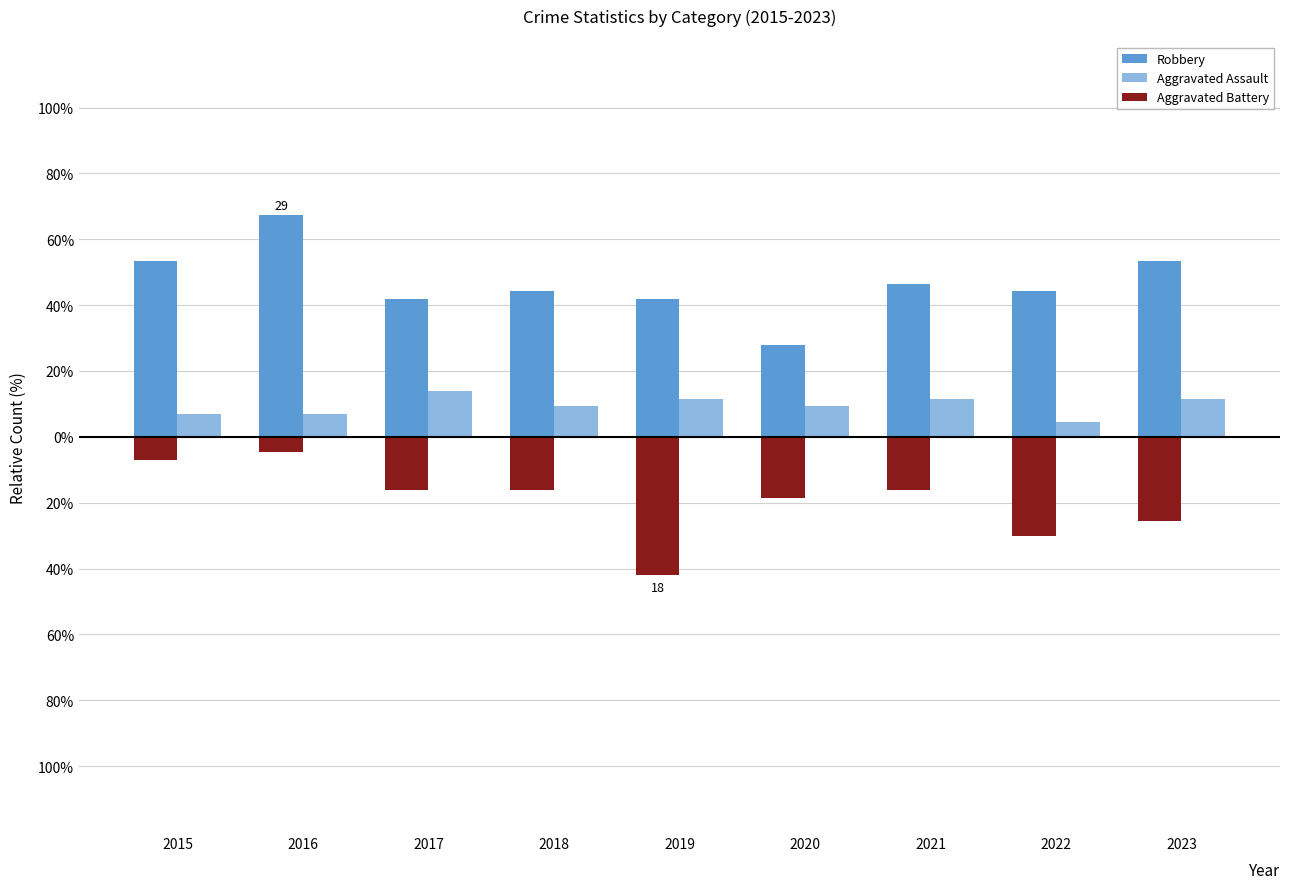

Where is Aggravated Battery nearest to the value -23?

2023